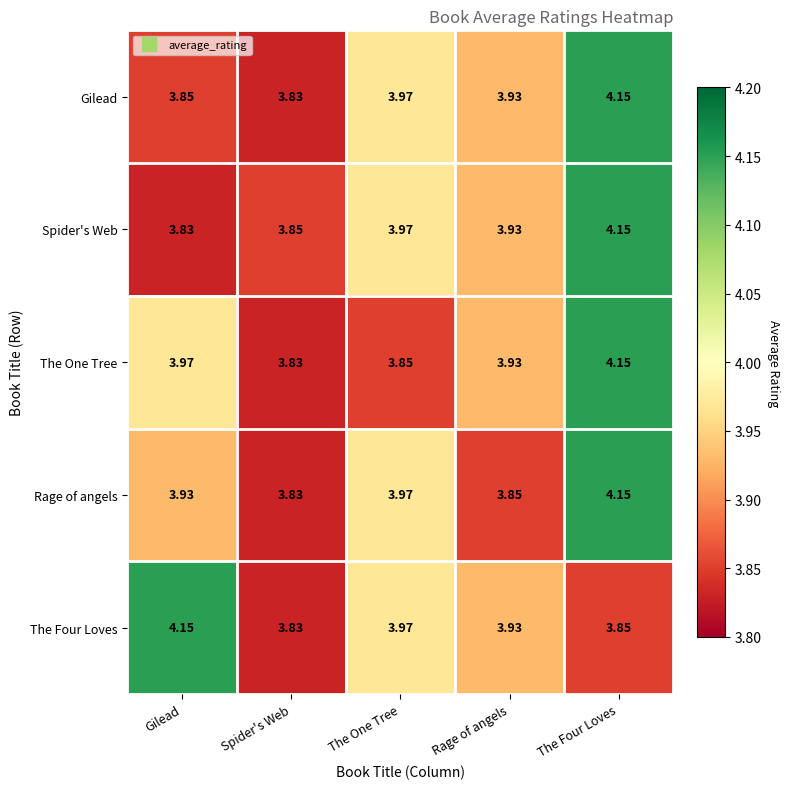

Between Gilead and The One Tree, which series saw the biggest shift?

The Four Loves